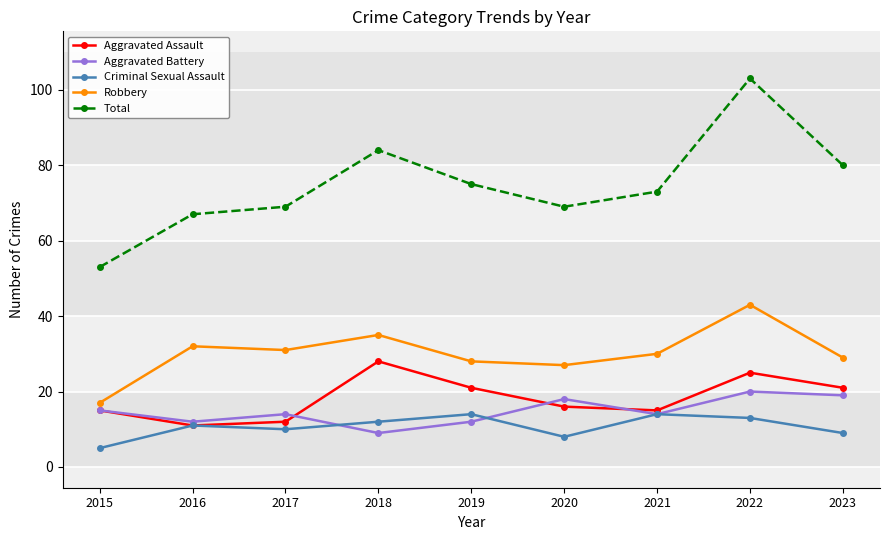

What is the spread (max minus min) of values at 2018?

75